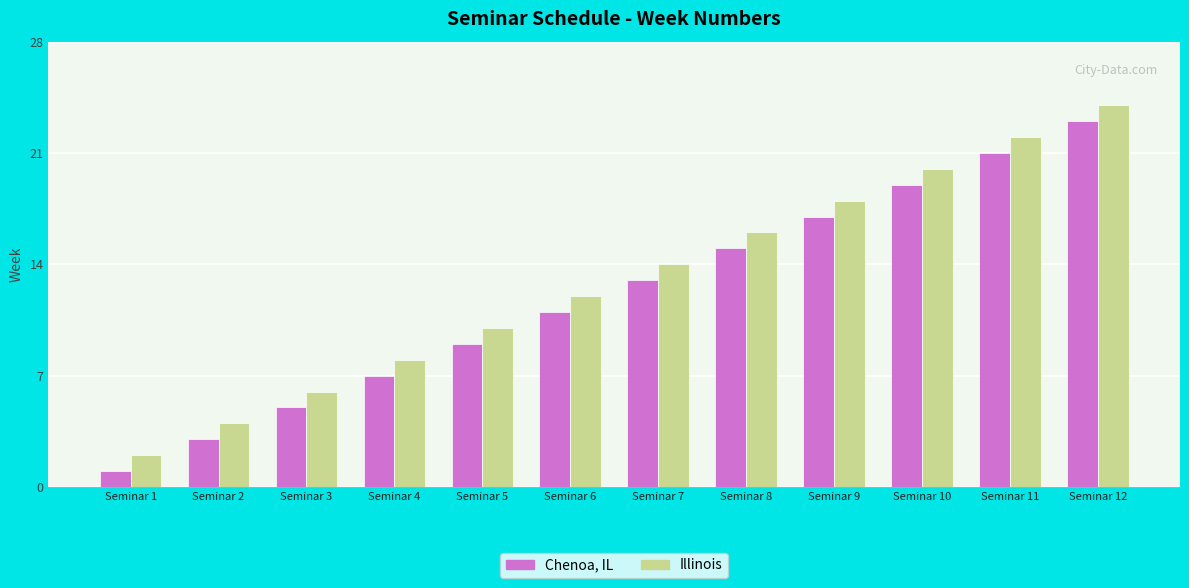

The Illinois series shows 3 at Seminar 3. True or false?

False